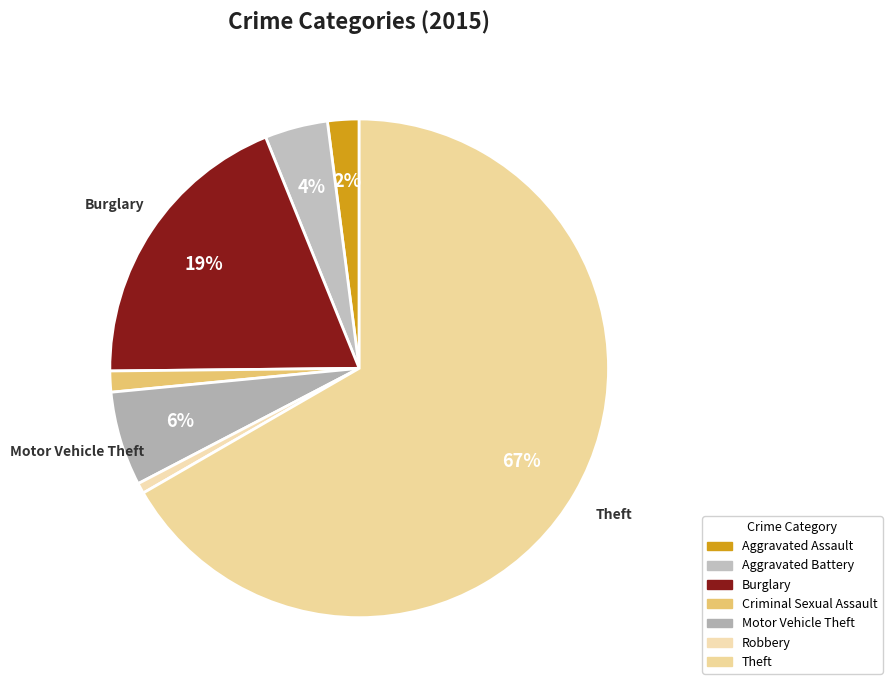

How many segments does this pie chart have?

7